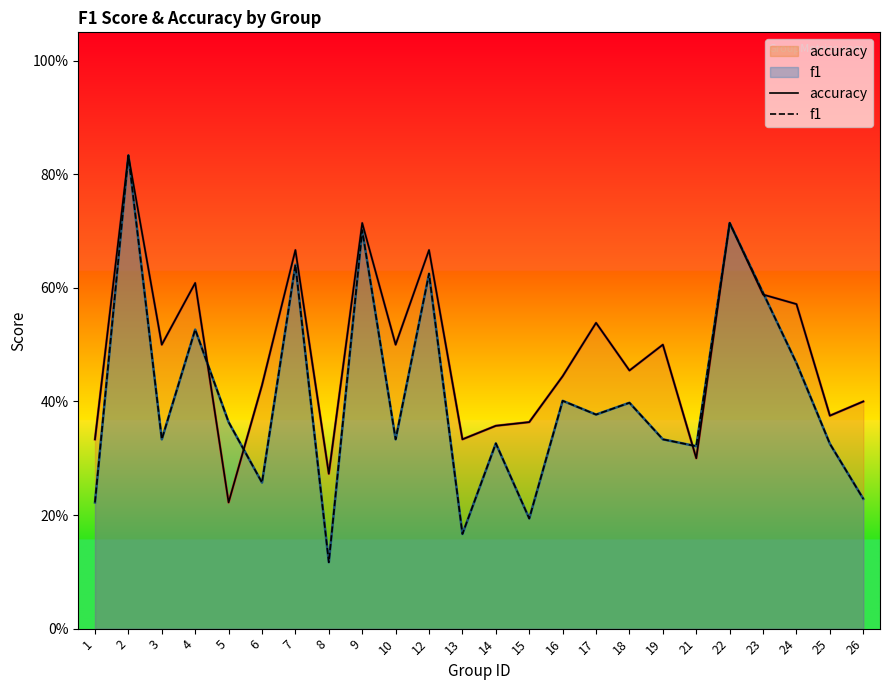

Between 16 and 24, which series saw the biggest shift?

accuracy